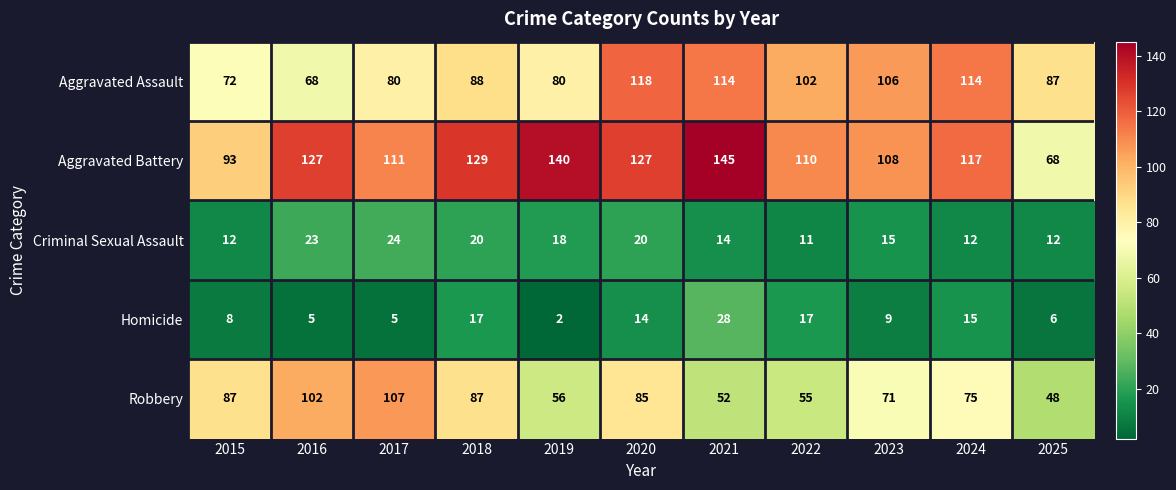

How many distinct data groups are displayed?

5